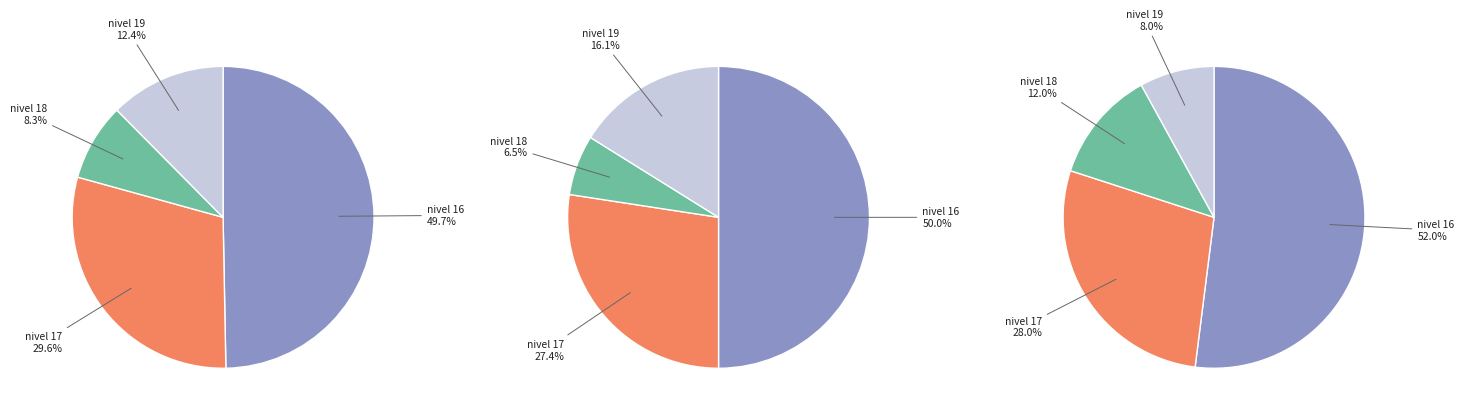

What percentage is the 16 slice, to the nearest percent?

52%